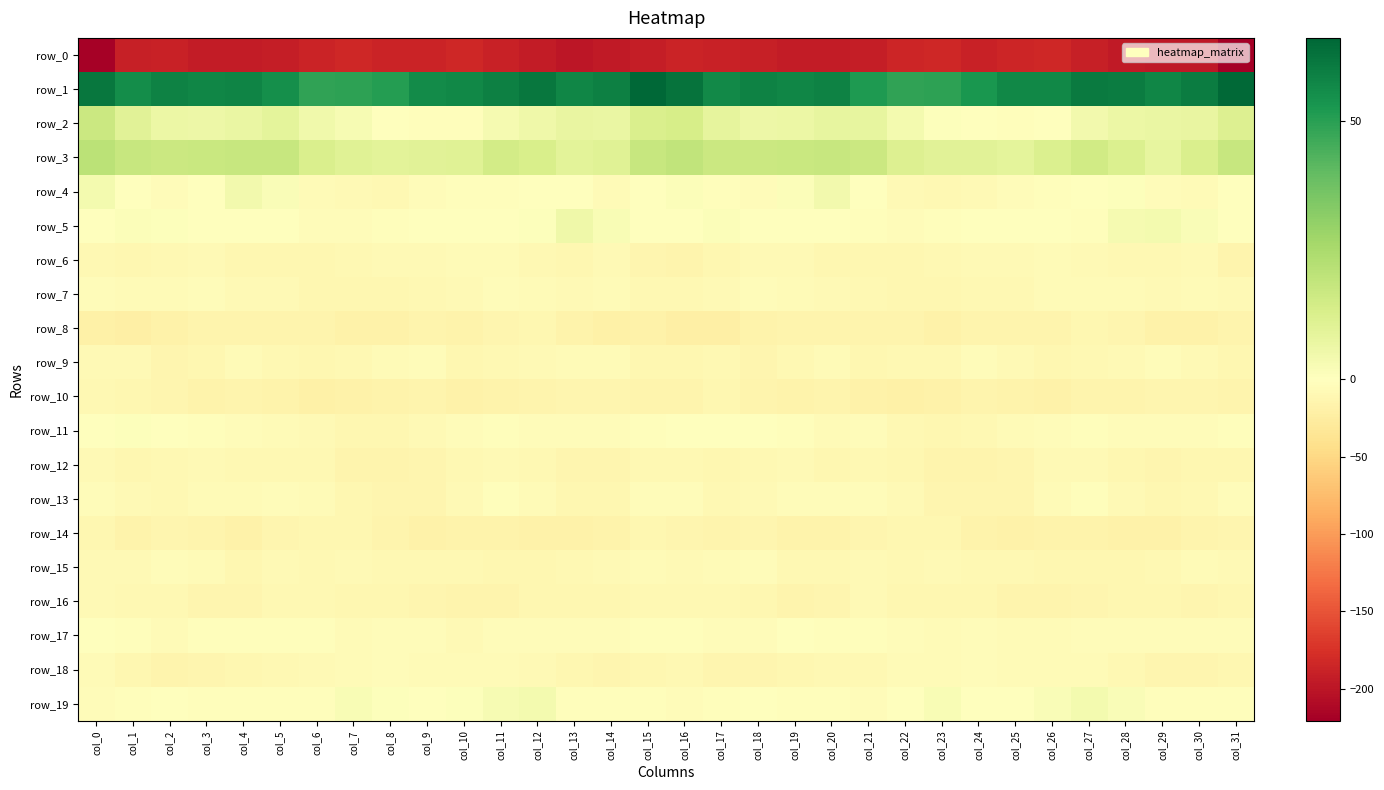

Reading right to left, what are all the values shown in this chart?

row_0: -220.8	-197.2	-197.4	-196.6	-191.3	-184.3	-185.1	-188.5	-184.5	-185.6	-191.5	-194.8	-194.1	-191.3	-188.5	-186.6	-193.0	-195.6	-198.4	-194.6	-188.4	-183.7	-187.0	-187.5	-183.6	-187.9	-193.1	-194.9	-193.7	-189.3	-190.4	-217.9
row_1: 65.3	59.9	57.5	60.2	60.4	57.2	57.1	52.8	49.5	48.5	51.6	58.4	57.5	58.6	56.3	62.4	66.0	58.9	57.5	61.4	59.2	56.8	56.2	50.8	49.4	48.5	54.9	58.1	57.7	58.3	55.5	61.8
row_2: 11.5	7.7	7.2	6.3	4.3	-0.2	-3.1	-1.5	0.8	3.9	7.8	8.0	6.3	5.7	8.6	13.7	12.8	7.2	7.5	5.2	3.4	-2.4	-2.0	-1.6	2.7	4.8	8.9	6.9	5.9	6.6	10.0	16.5
row_3: 17.7	12.9	8.1	12.1	15.0	12.1	9.2	10.1	10.1	11.3	16.9	17.6	17.4	17.0	16.7	19.4	18.0	10.3	9.6	13.1	14.6	10.4	10.0	9.8	10.5	12.9	17.9	17.7	17.4	16.8	17.8	20.7
row_4: -1.6	-5.9	-4.7	0.9	-1.5	-2.2	-3.6	-8.1	-9.1	-7.2	-0.9	4.3	1.3	-3.6	-2.1	1.1	-1.6	-6.7	-1.2	0.1	-2.2	-2.6	-4.6	-9.5	-8.2	-5.9	1.9	4.3	-1.1	-3.5	-0.3	4.1
row_5: 0.2	1.6	3.9	3.5	-1.9	-0.8	-1.5	-1.6	-3.1	-4.5	-2.7	-0.1	-0.3	-0.5	1.2	-0.8	0.3	2.1	5.2	0.7	-1.5	-1.3	-1.2	-2.2	-3.8	-4.4	-1.4	0.1	-0.6	0.7	1.2	0.4
row_6: -14.1	-7.4	-10.1	-10.0	-8.2	-5.5	-7.5	-7.5	-9.0	-11.4	-10.4	-11.3	-8.5	-8.6	-11.6	-15.5	-12.6	-7.2	-11.2	-9.2	-6.9	-5.9	-7.8	-7.8	-10.1	-10.9	-11.0	-10.7	-7.7	-9.3	-11.6	-10.0
row_7: -8.4	-5.4	-7.8	-6.2	-5.7	-5.3	-9.5	-10.2	-10.5	-11.3	-8.7	-6.9	-5.4	-4.4	-7.4	-10.0	-8.7	-6.0	-7.5	-5.9	-5.1	-6.9	-10.0	-10.6	-10.5	-10.7	-7.7	-7.2	-4.0	-5.5	-6.7	-4.7
row_8: -15.0	-18.7	-18.1	-13.2	-11.8	-14.9	-15.1	-15.5	-18.9	-14.5	-14.9	-13.9	-14.3	-15.7	-21.4	-21.4	-18.4	-19.4	-16.1	-12.0	-12.8	-15.9	-14.1	-17.8	-17.3	-14.4	-14.5	-14.3	-13.8	-18.1	-21.0	-19.2
row_9: -10.4	-7.1	-4.8	-7.0	-9.2	-10.6	-7.6	-4.2	-9.5	-9.4	-10.9	-6.0	-9.1	-12.9	-9.5	-11.2	-11.5	-5.7	-5.2	-8.1	-9.9	-10.5	-5.0	-6.4	-9.3	-10.6	-9.3	-5.8	-11.3	-12.2	-7.4	-7.7
row_10: -13.9	-13.4	-13.4	-13.8	-15.1	-18.3	-16.4	-14.6	-17.4	-19.4	-18.4	-14.4	-15.8	-14.6	-11.9	-13.9	-14.2	-13.5	-13.0	-14.4	-16.3	-18.6	-14.6	-16.3	-17.4	-20.4	-16.5	-14.2	-16.2	-13.2	-10.6	-9.4
row_11: -2.1	-3.7	-4.3	-3.6	-3.0	-3.6	-6.9	-10.3	-10.8	-9.6	-5.0	-5.4	-2.9	-1.3	-0.1	-1.0	-2.8	-4.4	-3.5	-3.6	-2.9	-4.9	-8.1	-11.1	-10.5	-7.5	-5.3	-4.4	-2.4	-0.6	0.5	0.4
row_12: -10.8	-11.3	-13.6	-11.2	-8.6	-8.2	-12.5	-14.7	-15.1	-11.3	-9.0	-10.9	-8.5	-9.7	-11.4	-10.1	-9.3	-12.3	-13.1	-10.0	-8.1	-9.5	-13.7	-15.4	-14.1	-9.5	-9.9	-10.3	-8.6	-10.2	-11.3	-7.7
row_13: -4.0	-9.8	-11.8	-8.2	-2.8	-6.0	-12.4	-13.3	-12.2	-7.6	-4.8	-4.9	-5.1	-7.9	-9.0	-3.6	-3.9	-11.4	-10.8	-5.8	-3.0	-8.6	-13.4	-13.3	-10.7	-6.1	-4.1	-5.9	-5.4	-8.8	-8.3	-3.9
row_14: -12.4	-14.5	-18.2	-17.8	-16.9	-16.4	-18.4	-16.7	-11.7	-11.1	-12.5	-17.0	-15.8	-13.1	-15.2	-12.2	-11.4	-15.9	-18.5	-17.5	-16.3	-17.0	-18.5	-15.1	-10.6	-11.8	-13.0	-18.4	-14.0	-13.0	-16.3	-11.8
row_15: -8.4	-6.3	-9.7	-10.5	-11.7	-10.7	-9.2	-9.3	-8.6	-8.9	-7.9	-9.7	-9.2	-4.3	-6.9	-8.4	-6.8	-7.3	-10.2	-11.3	-11.4	-9.9	-8.9	-9.3	-8.4	-9.1	-7.7	-10.8	-6.9	-4.6	-8.3	-7.8
row_16: -11.4	-12.1	-11.7	-11.5	-13.6	-15.1	-13.9	-11.9	-11.4	-11.3	-8.4	-12.4	-13.9	-11.4	-9.4	-8.9	-10.0	-11.8	-11.4	-12.1	-14.3	-15.0	-12.7	-11.4	-11.8	-10.0	-9.8	-13.2	-13.7	-10.1	-9.6	-8.5
row_17: -3.9	-3.6	-4.4	-4.8	-3.9	-6.3	-6.3	-4.4	-5.4	-3.6	-2.0	-3.0	-1.3	-4.7	-4.3	-2.4	-2.9	-3.8	-4.6	-4.5	-4.2	-7.4	-4.9	-4.3	-5.7	-2.3	-3.0	-1.8	-2.0	-5.8	-2.4	-0.4
row_18: -11.2	-13.3	-12.7	-9.3	-5.8	-6.2	-5.6	-4.9	-5.2	-6.0	-9.2	-10.2	-12.0	-13.7	-13.4	-10.0	-11.2	-13.5	-11.8	-7.7	-5.5	-6.4	-5.3	-4.7	-5.6	-7.1	-9.6	-10.8	-12.4	-14.4	-11.1	-6.1
row_19: -2.5	-2.3	-2.9	1.9	4.0	1.7	-0.2	-0.2	2.2	-0.3	-5.0	-1.8	-2.6	-1.0	-2.4	-4.5	-3.1	-2.3	-2.3	4.1	2.9	1.0	-0.9	0.7	2.4	-3.1	-3.4	-2.2	-2.1	-1.2	-3.1	-4.7